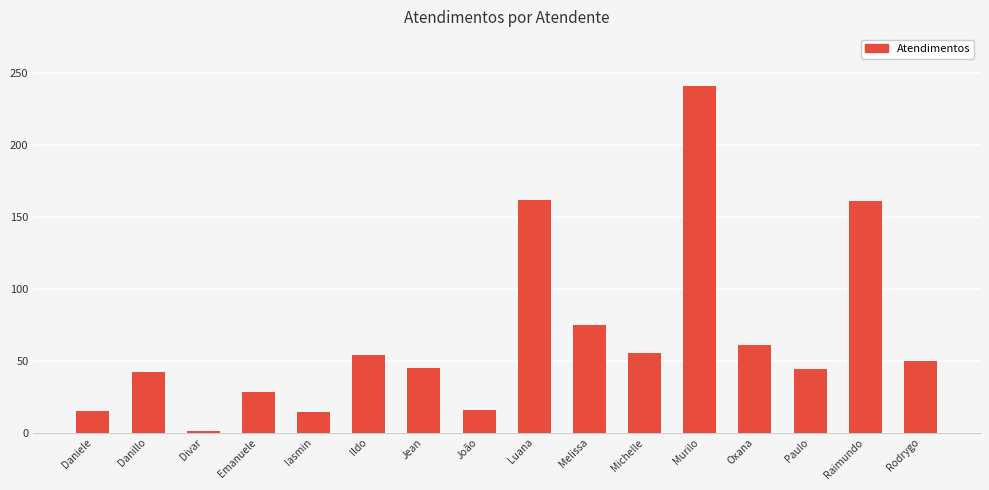

At which label is the value closest to 121?

Raimundo